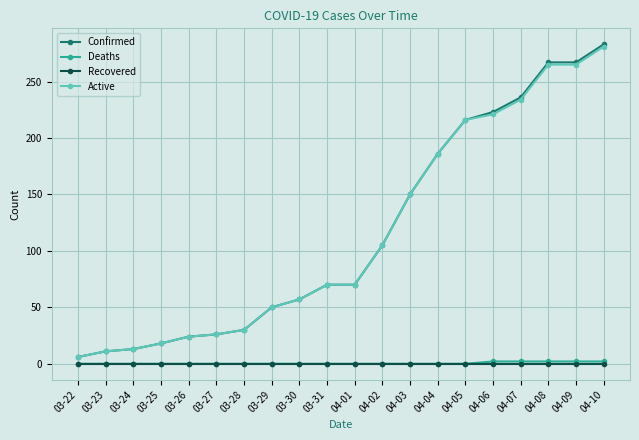

Is the value of Active at 03-28 greater than the value of Recovered at 04-04?

Yes